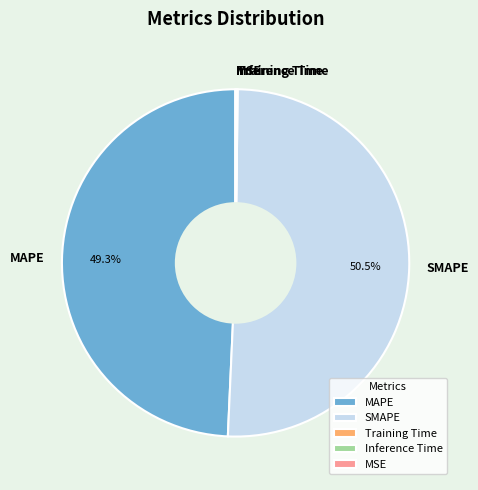

Combined, what portion of the pie is SMAPE and MAPE?

99.8%